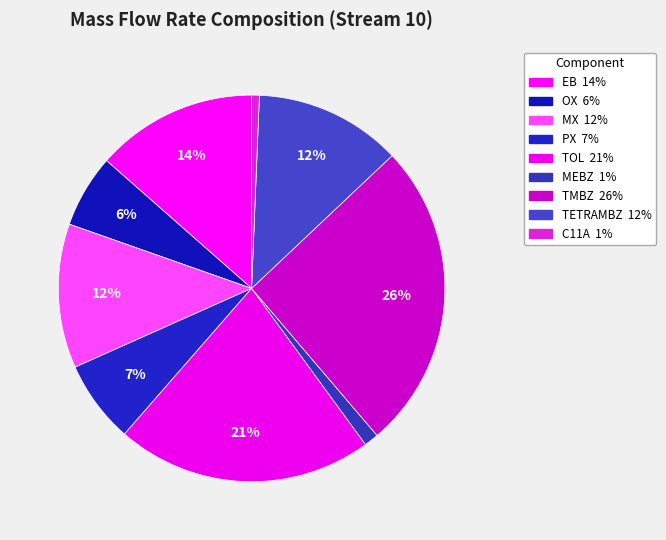

To the nearest percent, what portion does C11A represent?

1%